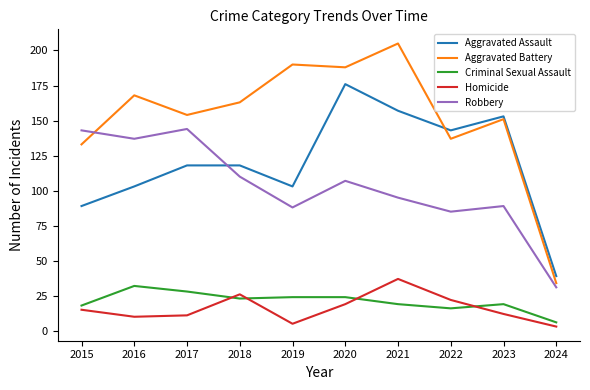

Which series has the largest total across all categories?

Aggravated Battery